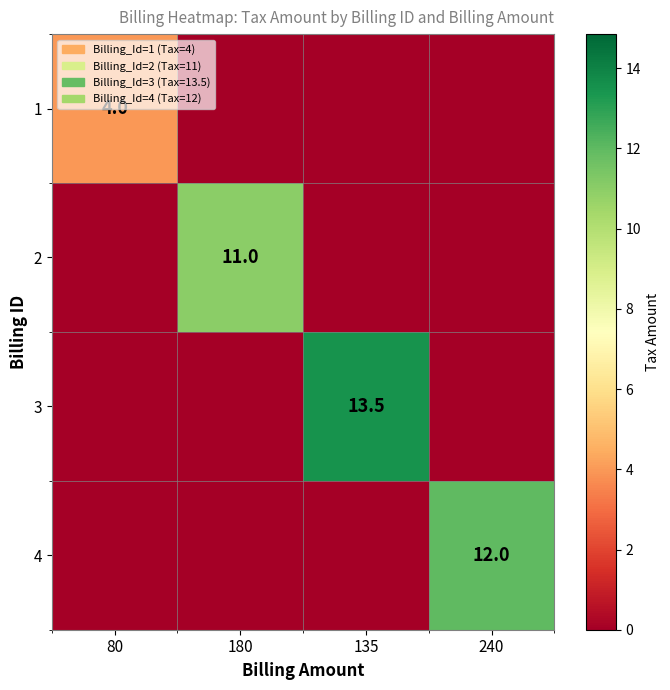

How many categories are shown in the chart?

4